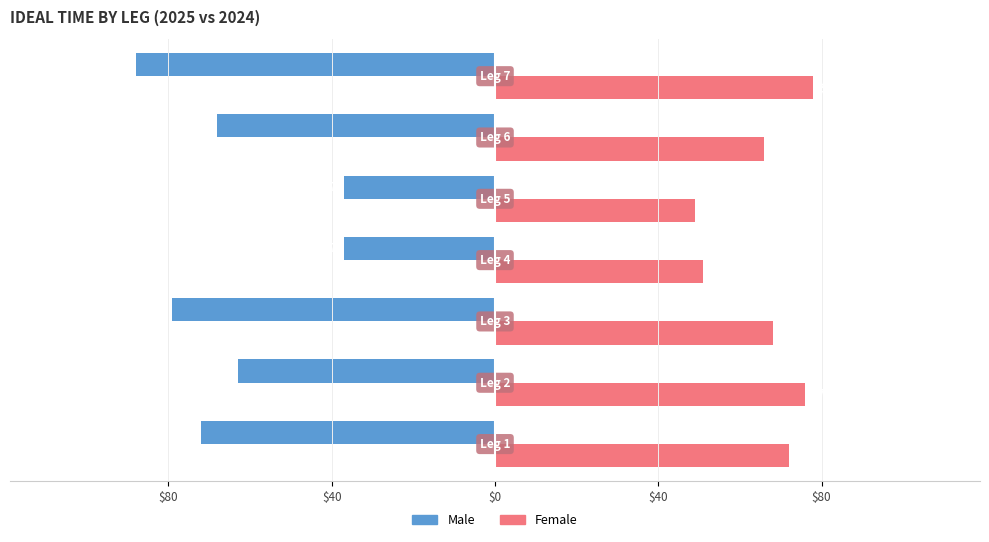

What are all the series names shown in the legend?

Male, Female